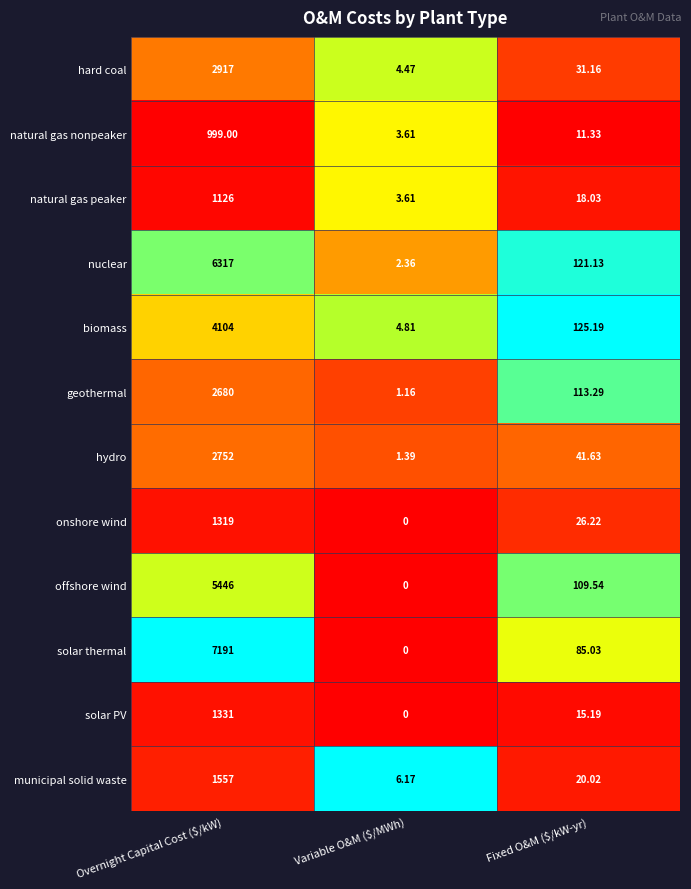

At which label is solar thermal closest to 3595?

Fixed O&M ($/kW-yr)